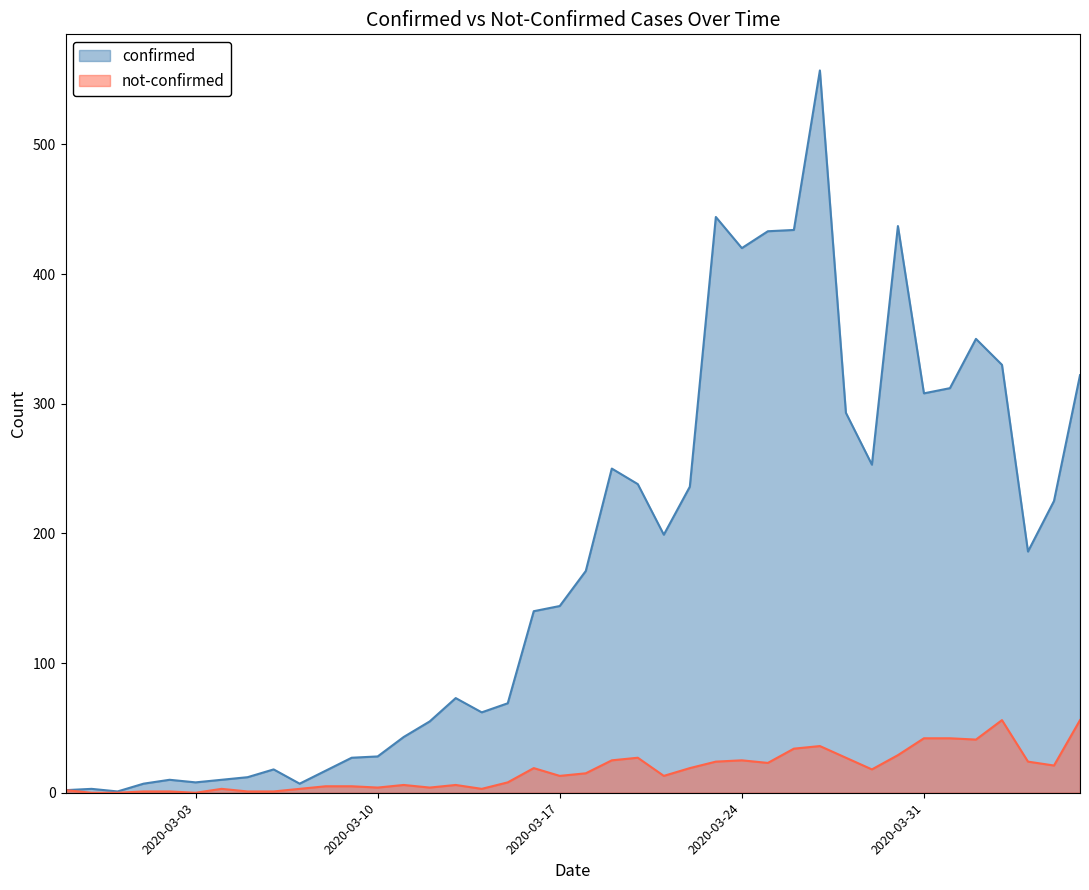

How many series are shown in this chart?

2